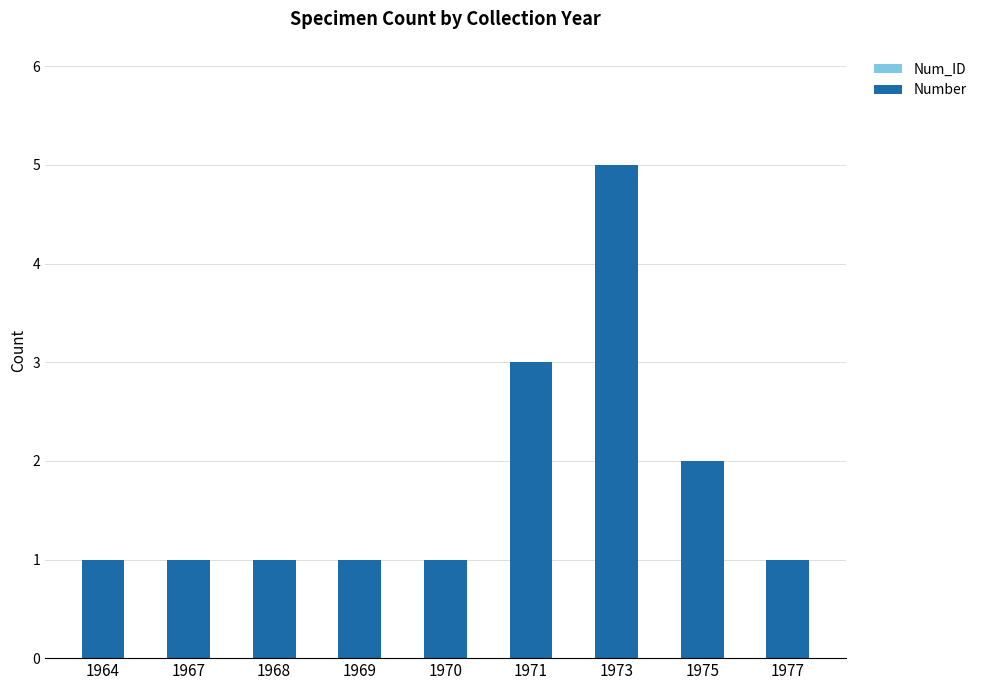

Between 1971 and 1964, which is larger?

1971